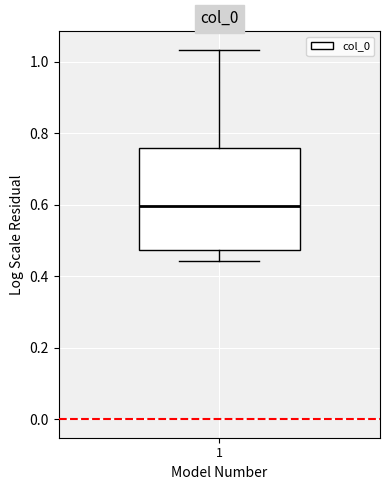

Where does the lower whisker of the box at x = 1 end on the y-axis? The values are not printed on the chart, so give them approximately, as read against the axis.

0.44